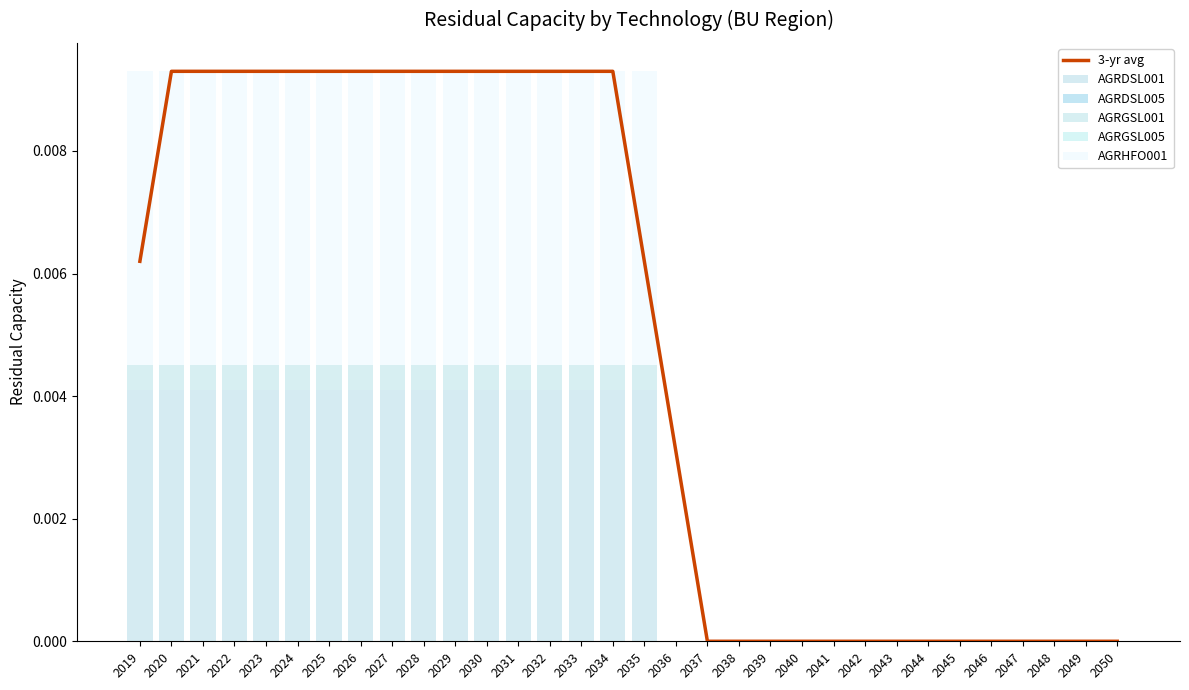

At which category is the sum across all series the highest?

2020